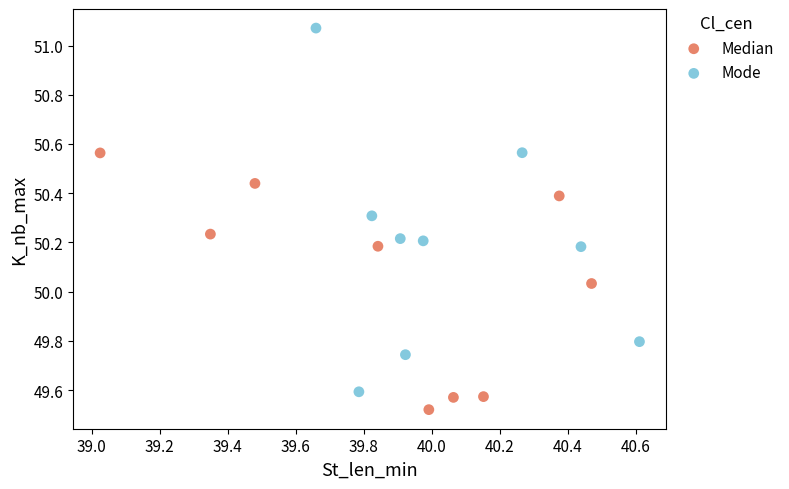

Which series contains the highest Y value?

Mode